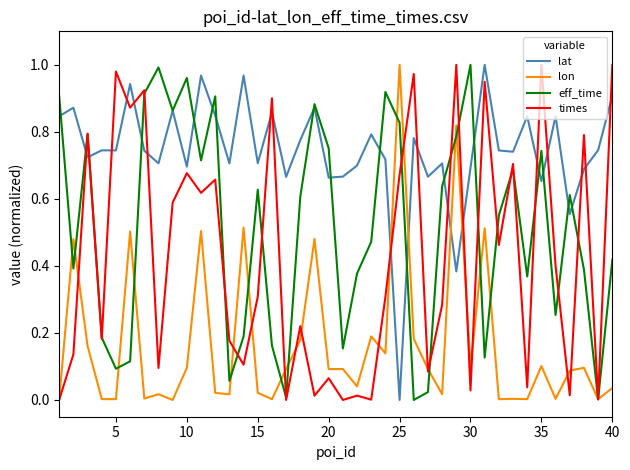

Which series has the largest total across all categories?

lat